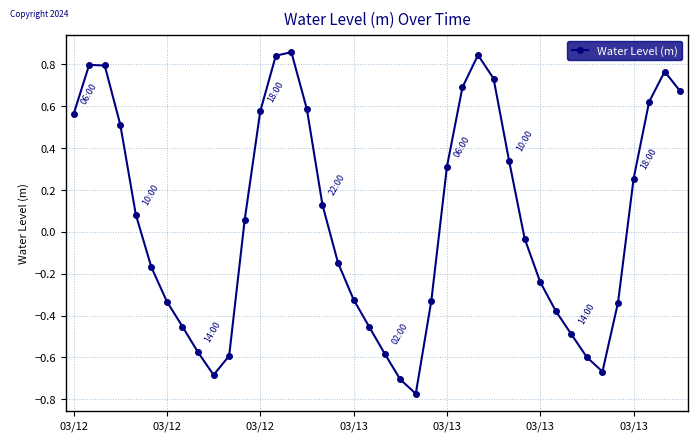

How many points are lower than both their immediate neighbors (excluding endpoints)?

3